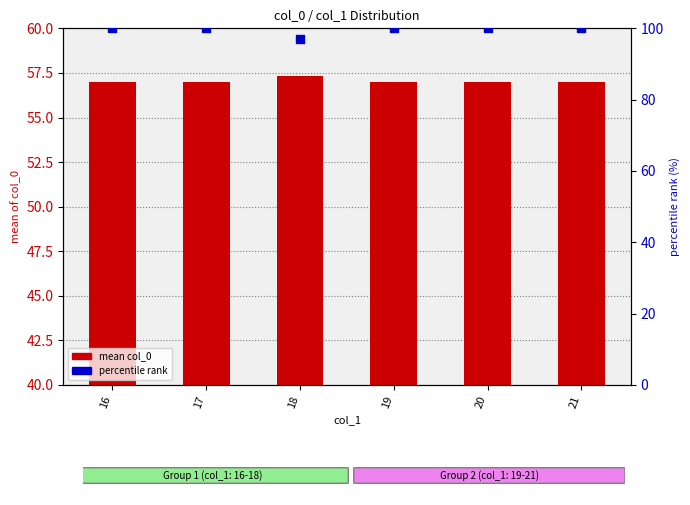

What are all the series names shown in the legend?

mean col_0, percentile rank